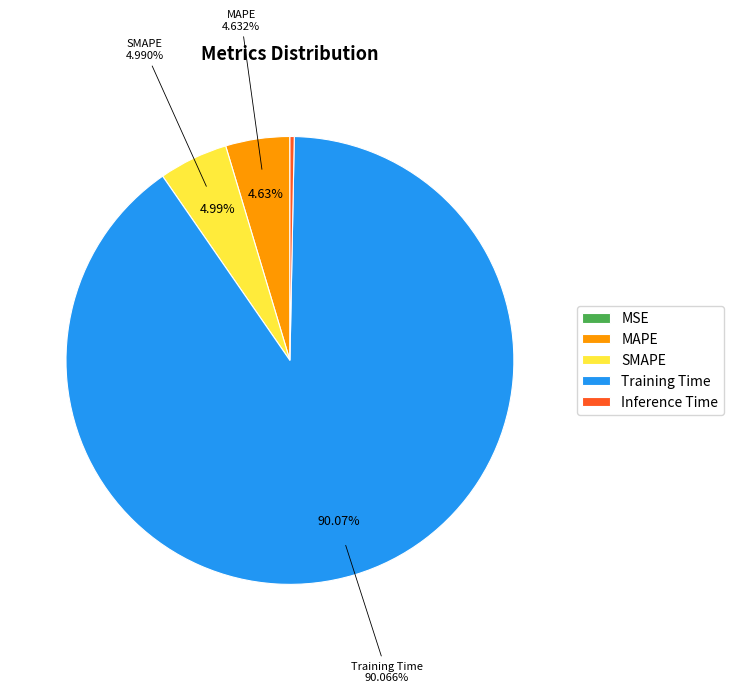

To the nearest percent, what percentage of the pie is MAPE?

5%